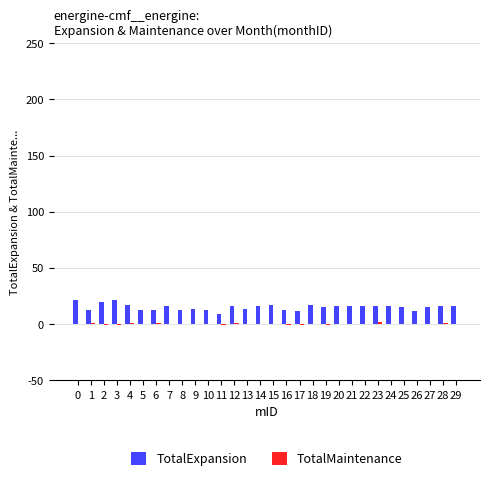

The value of TotalExpansion at 5 is 13.0. True or false?

True